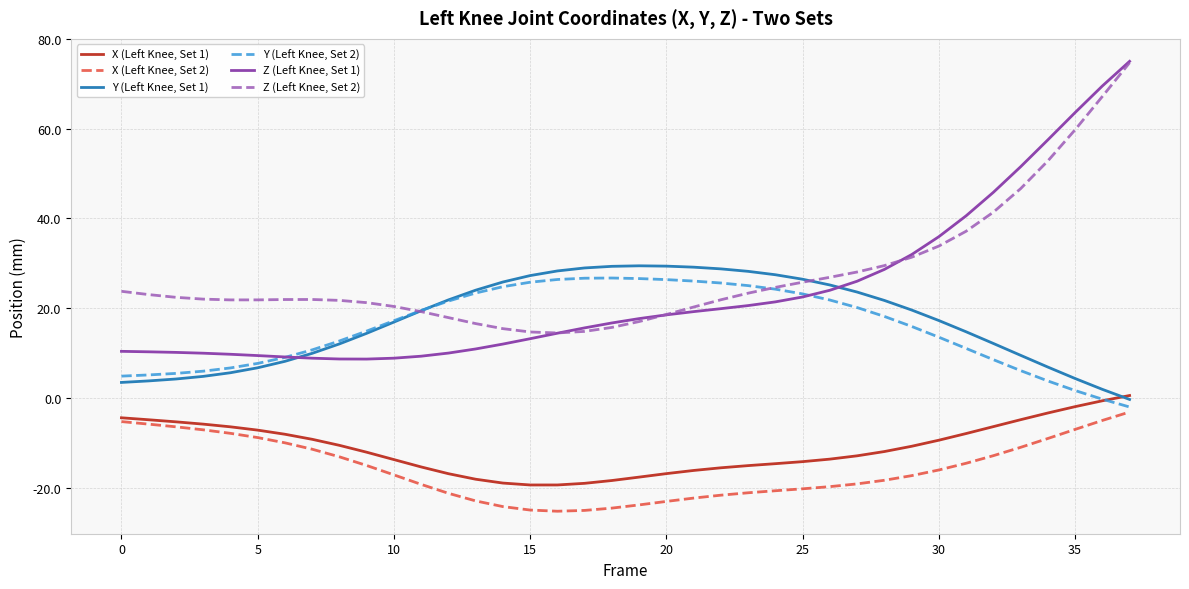

Which series has the largest range (max minus min)?

Z (Left Knee, Set 1)